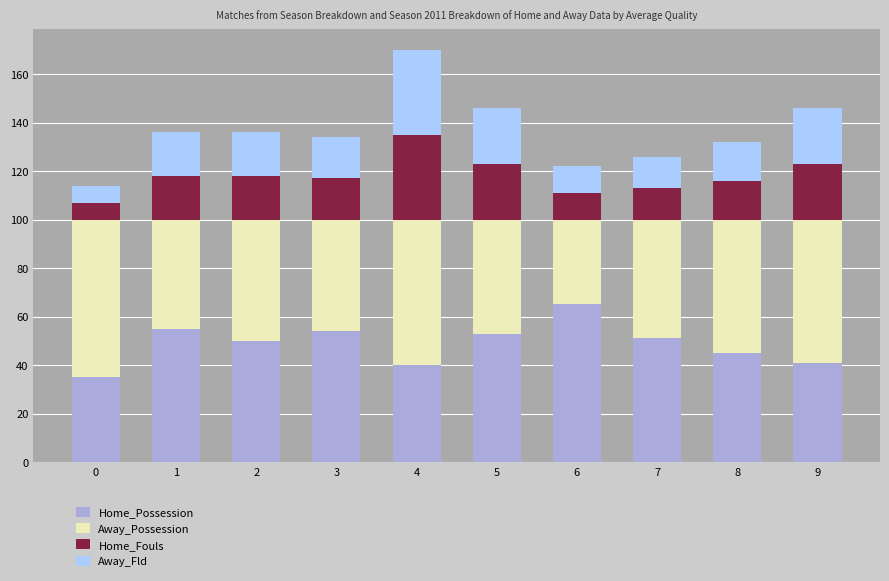

What is the sum of all Home_Possession values?

489